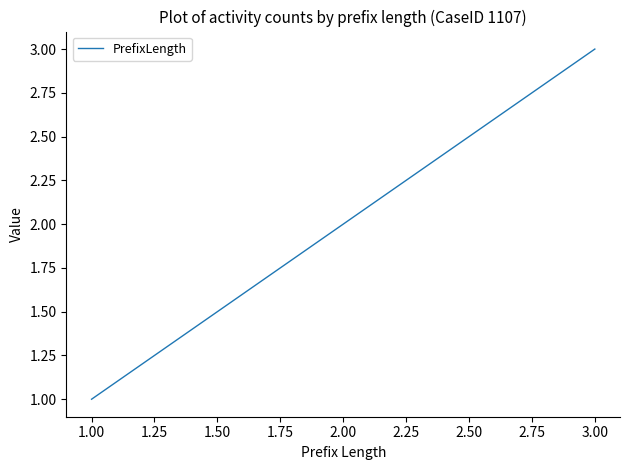

Which category has the lowest value across all series?

1.00